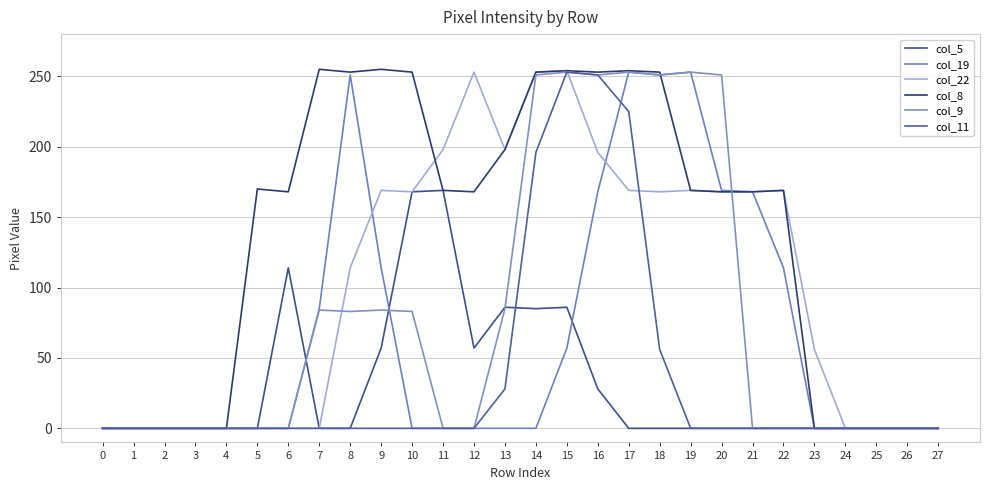

Rank the categories by col_22 value from lowest to highest.

0, 1, 2, 3, 4, 5, 6, 7, 24, 25, 26, 27, 23, 8, 10, 18, 20, 21, 9, 17, 19, 22, 16, 11, 13, 12, 14, 15